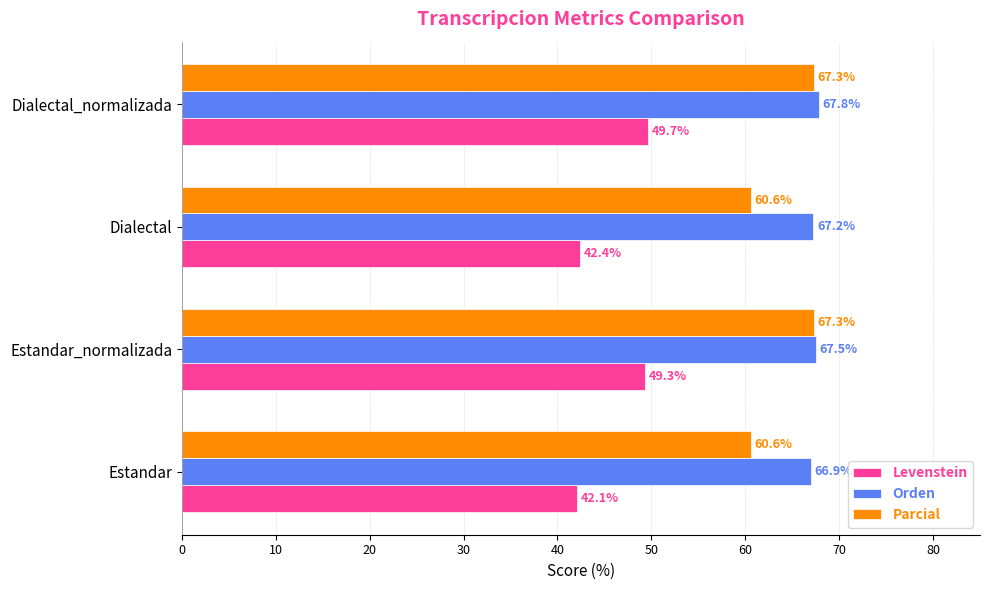

What is the difference between the second highest and minimum values in the Levenstein series?

7.2